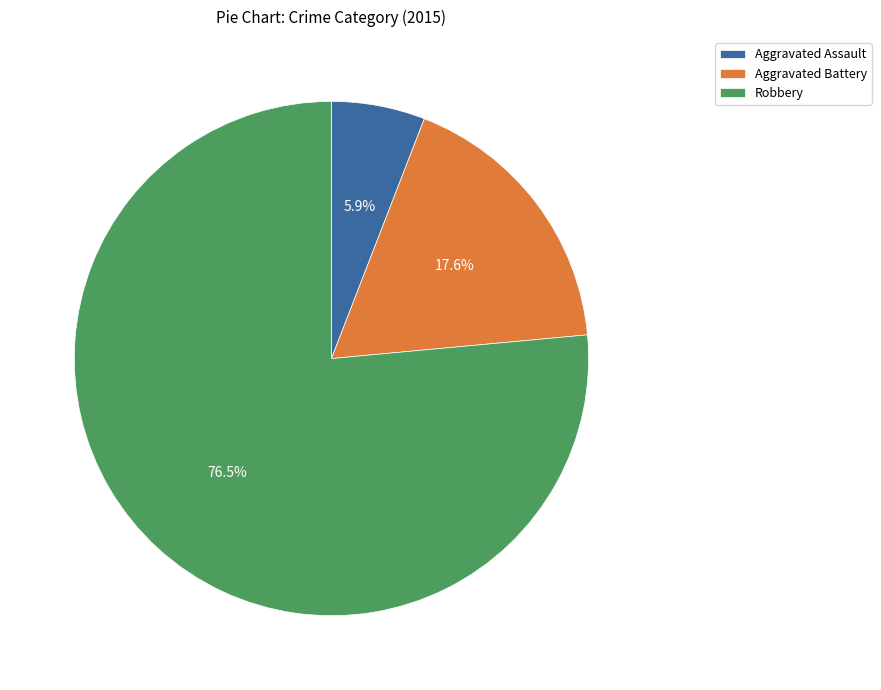

To the nearest percent, what percentage of the pie is Aggravated Battery?

18%